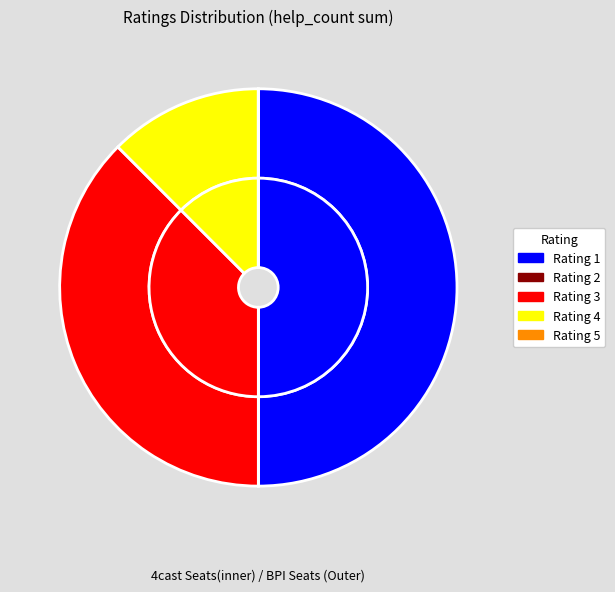

What is the total percentage of 4 and 5?

12.5%